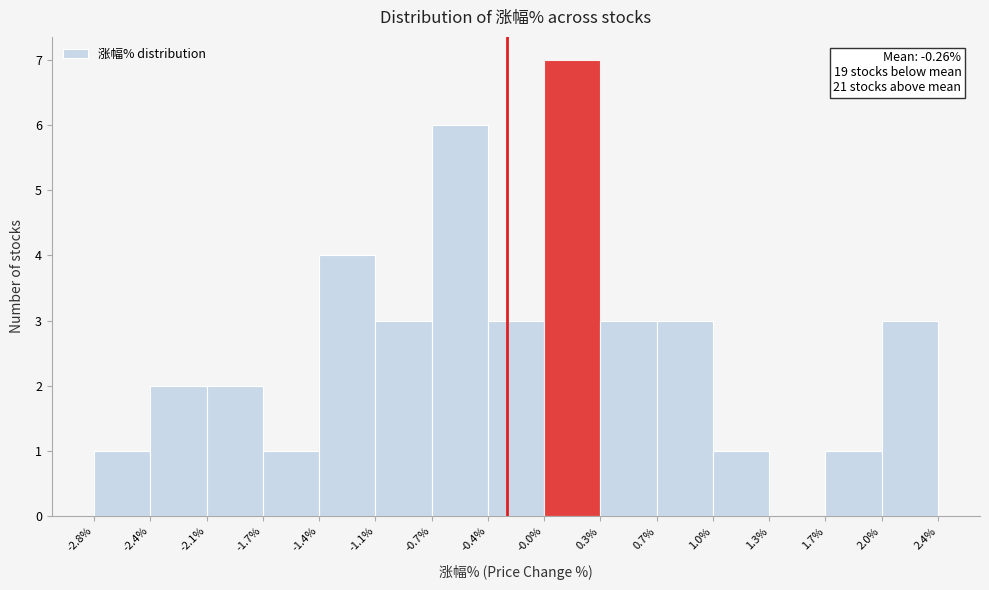

Which range on the x-axis has the tallest bar?

-0.0% to 0.3%